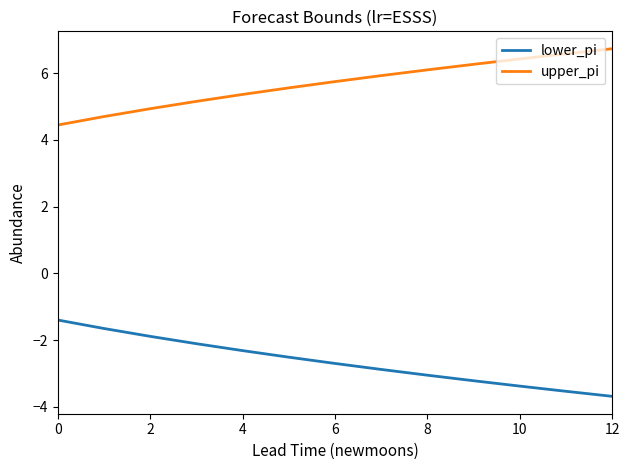

True or false: upper_pi and lower_pi cross at least once.

False